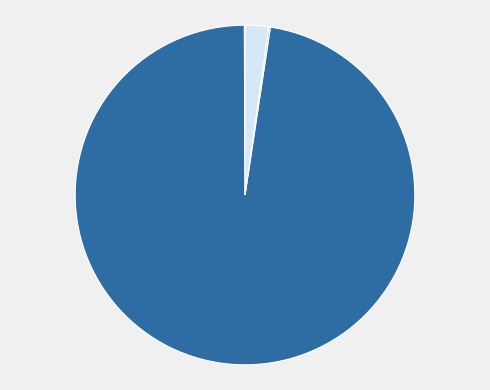

To the nearest percent, what is the average slice percentage?

25%